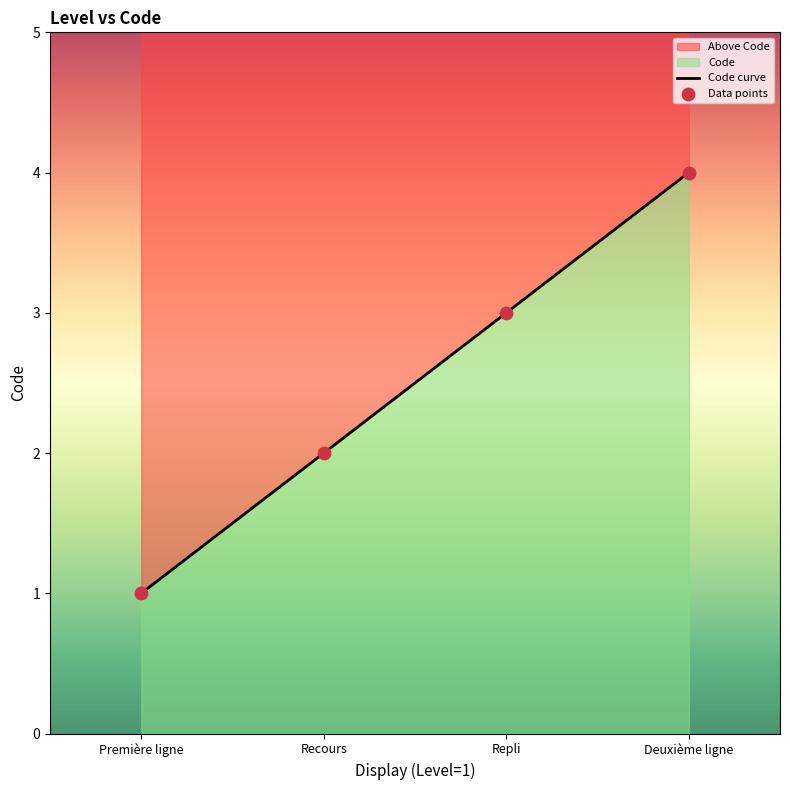

What is the ratio of the value at Repli to the value at Première ligne?

3.0